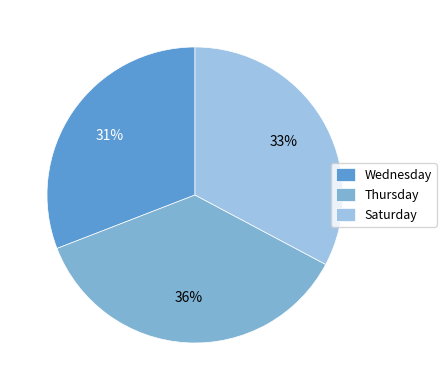

To the nearest percent, what percentage of the pie is Saturday?

33%